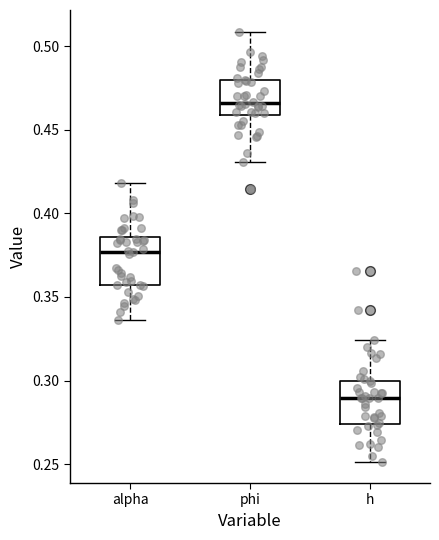

Which box has the lowest median line?

h